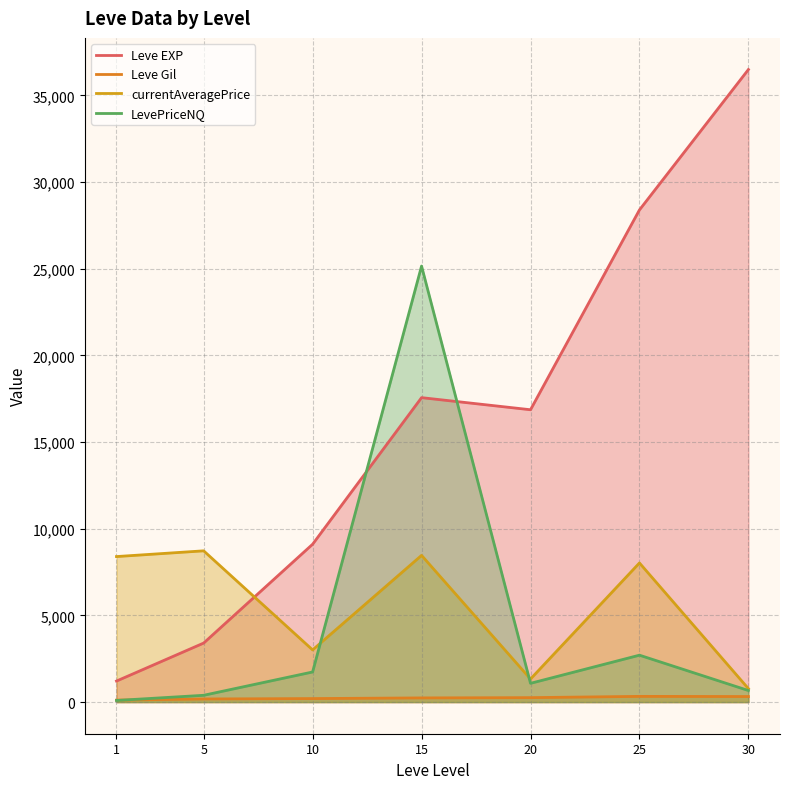

What is the sum of the Leve Gil values at 10 and 20?

459.8